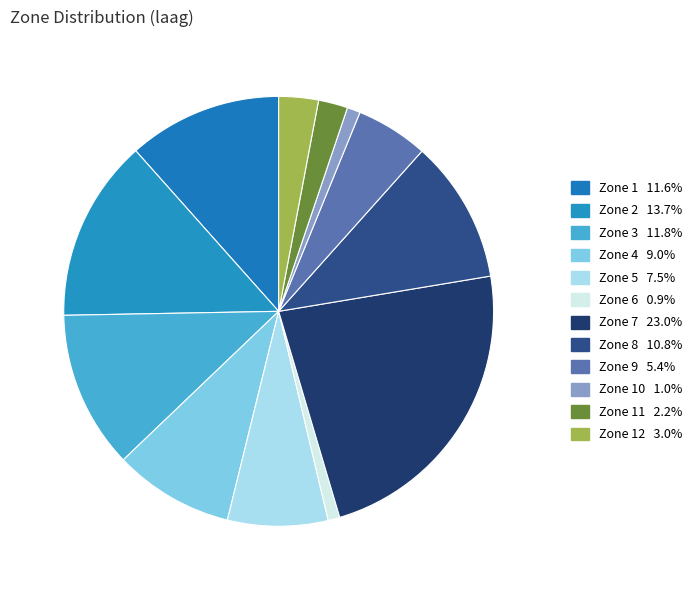

What is the largest slice in the pie chart?

Zone 7